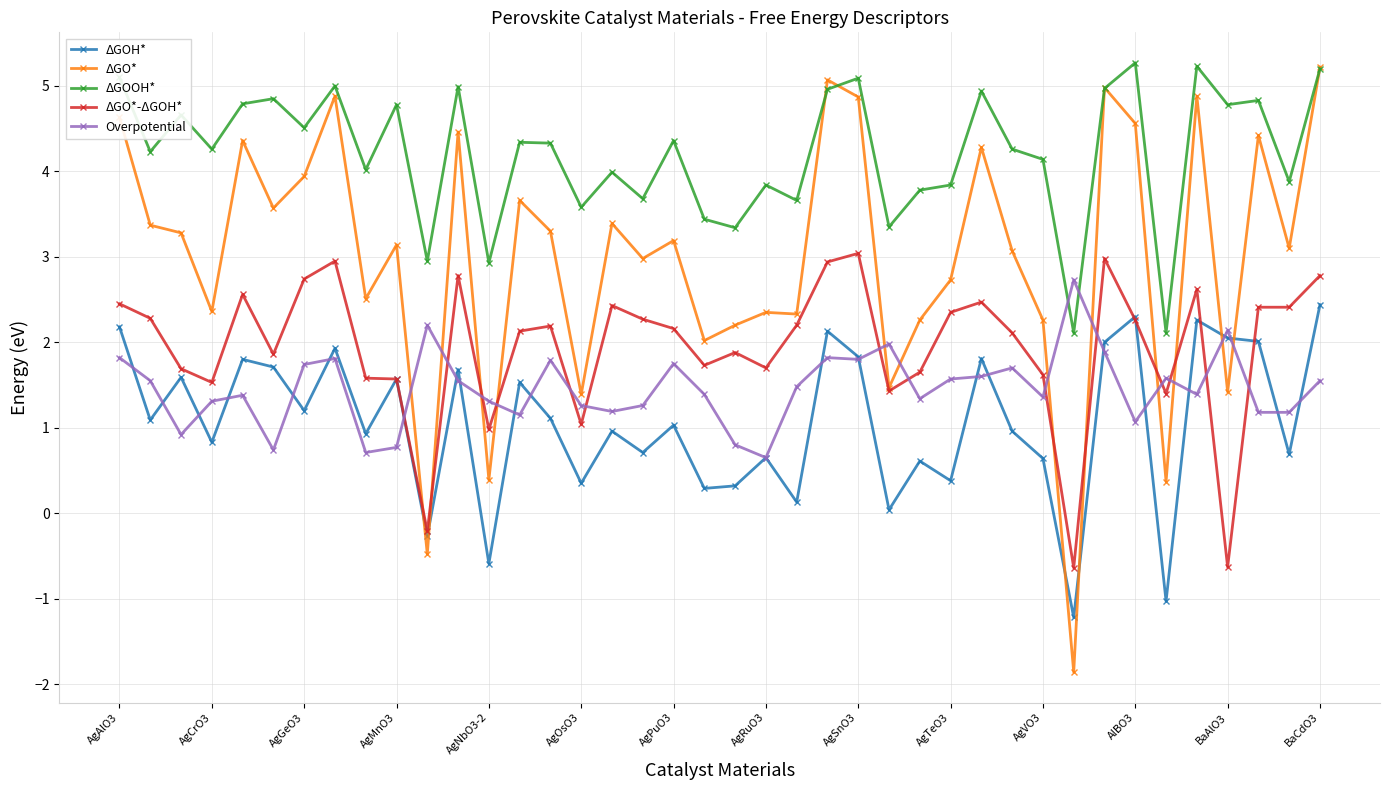

True or false: ΔGO*-ΔGOH* and ΔGO* intersect in this chart.

True